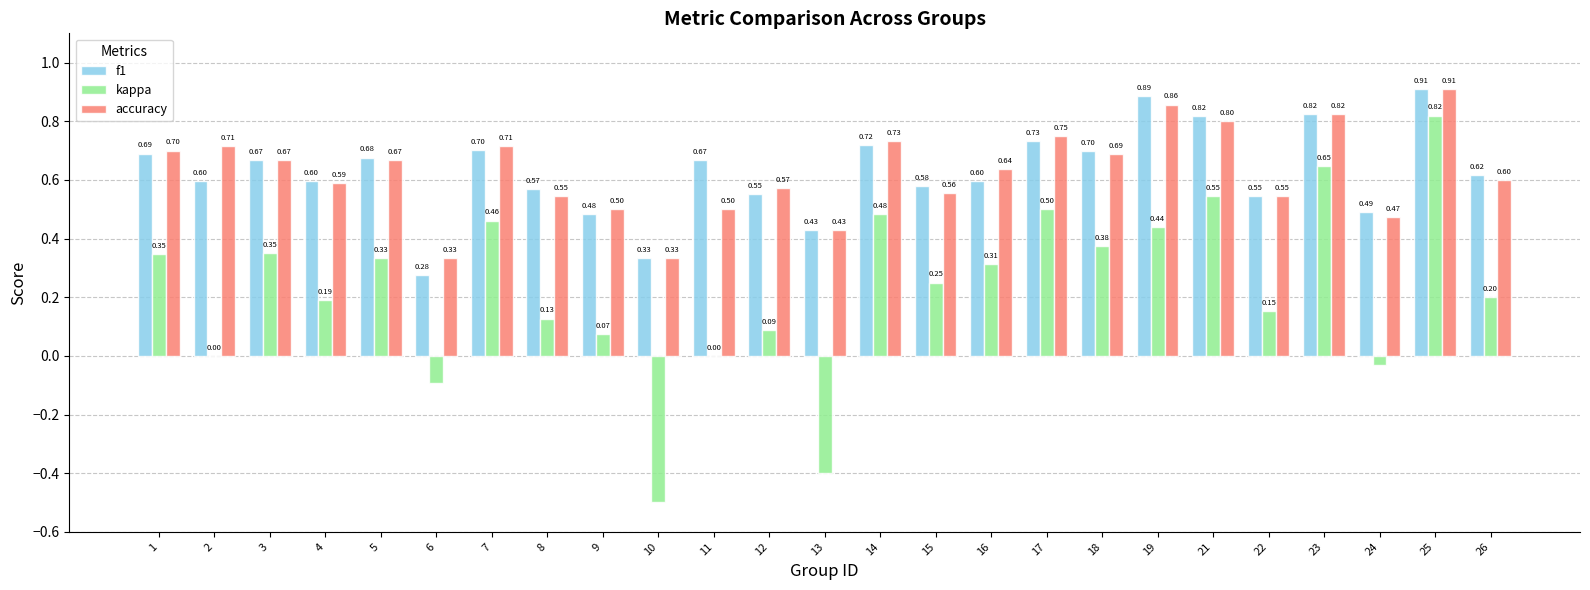

What are all the series names shown in the legend?

f1, kappa, accuracy